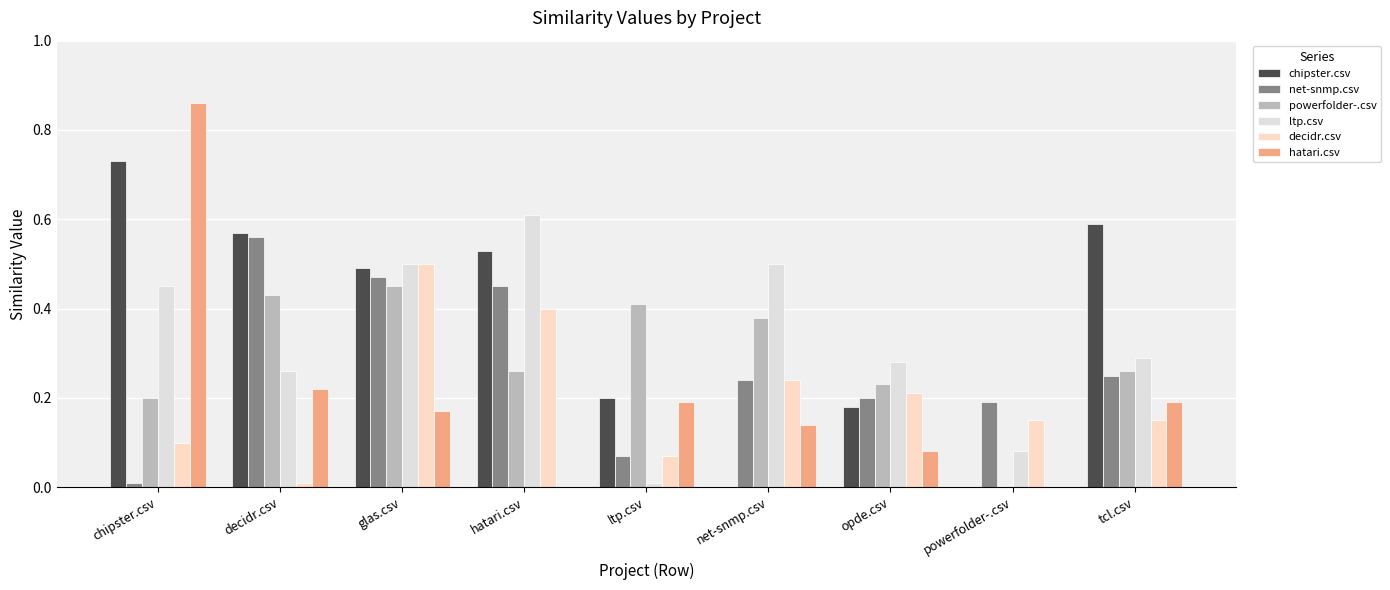

Is the value of ltp.csv at tcl.csv greater than the value of decidr.csv at tcl.csv?

Yes